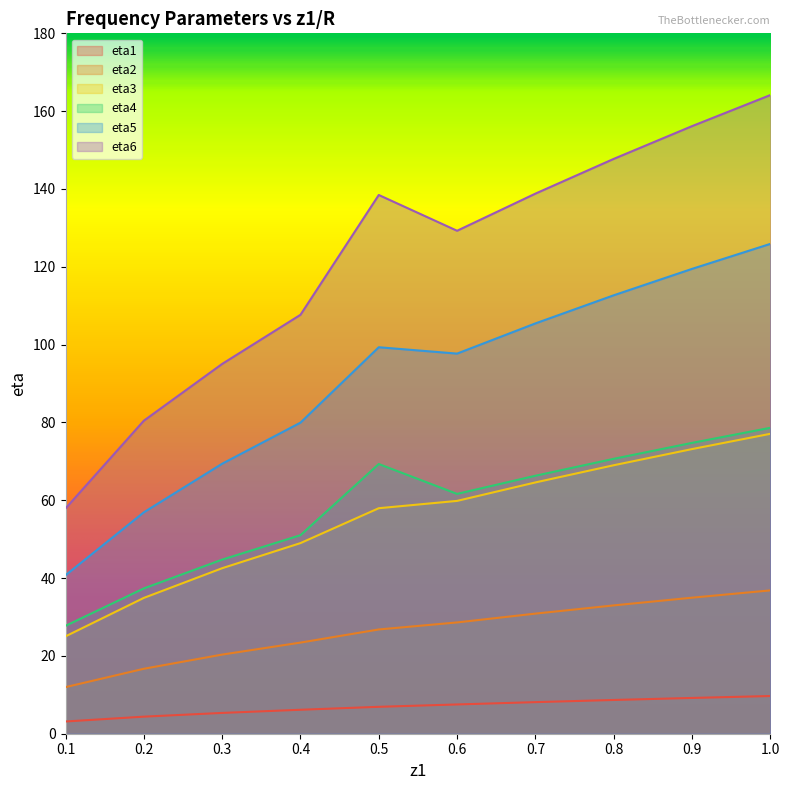

What position from the left is 0.9?

9